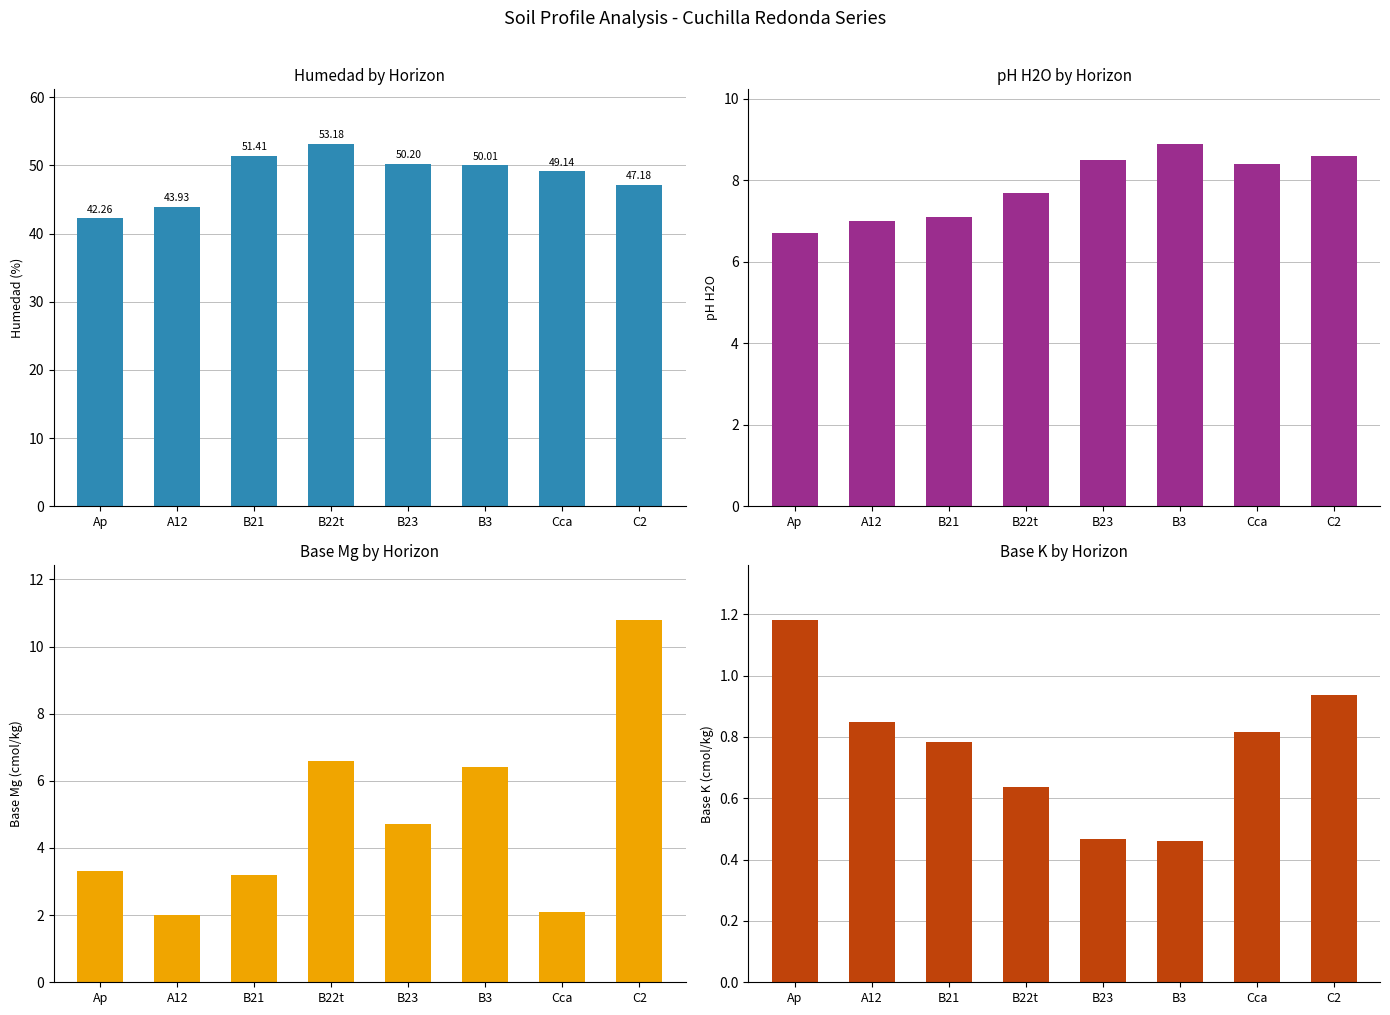

List the labels in order of analitico_base_k value, largest first.

Ap, C2, A12, Cca, B21, B22t, B23, B3